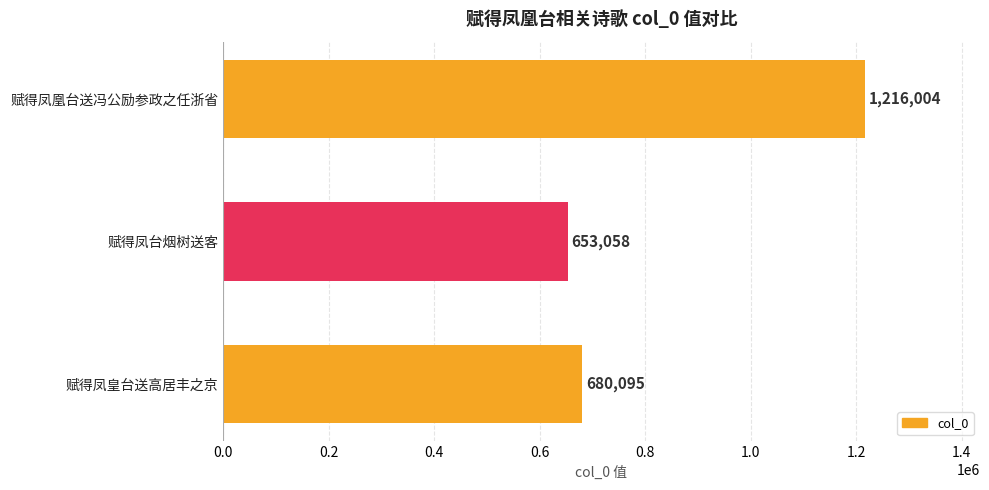

At which category does the chart reach its minimum across all series?

赋得凤台烟树送客